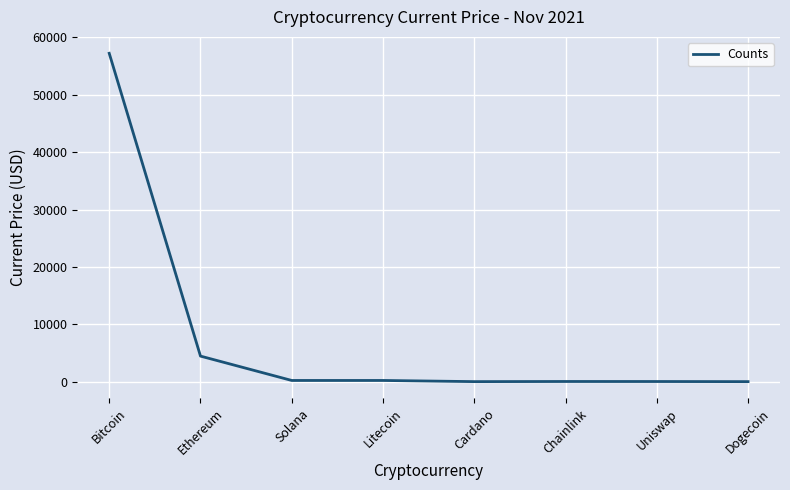

How many distinct data groups are displayed?

1